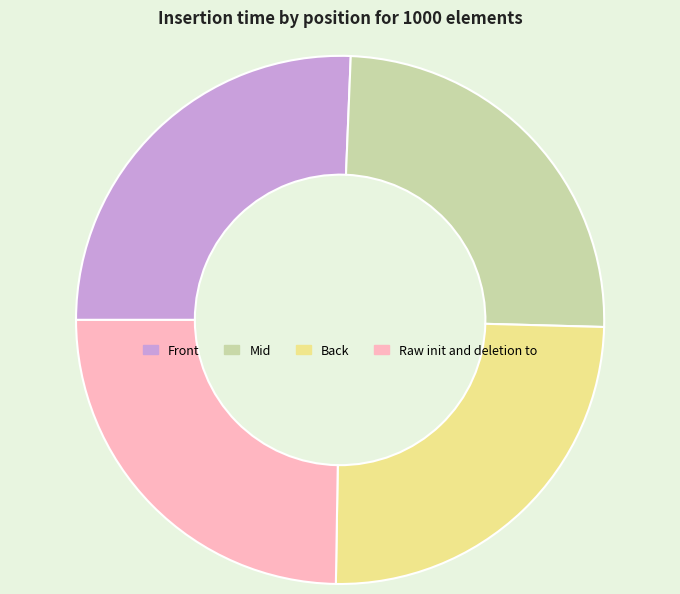

What is the ratio of the value at Front to the value at Raw init and deletion to?

1.0